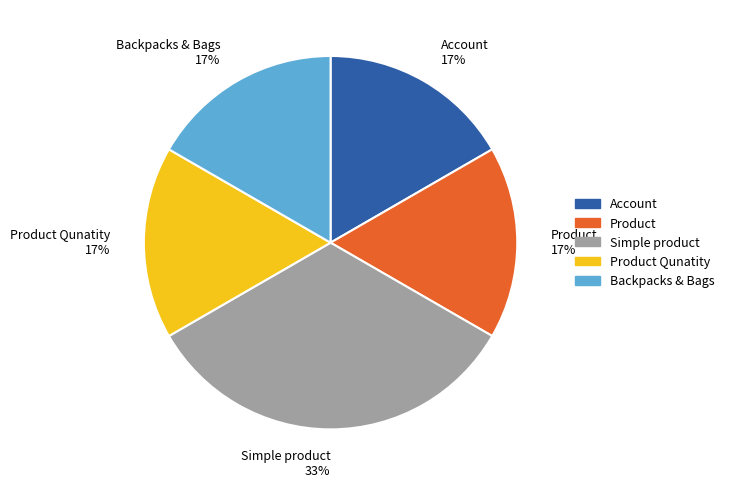

Which slice is the largest?

Simple product 33%